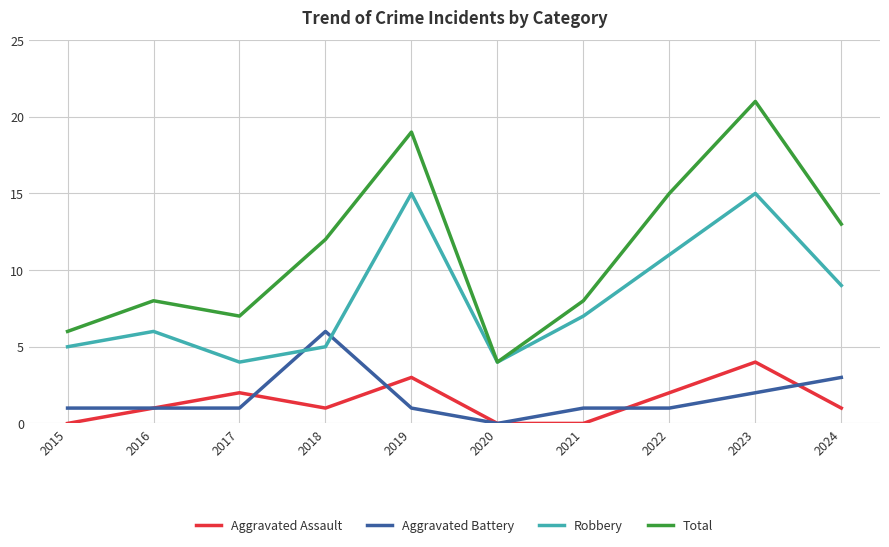

True or false: Aggravated Assault has more than 2 points higher than both neighbors.

True